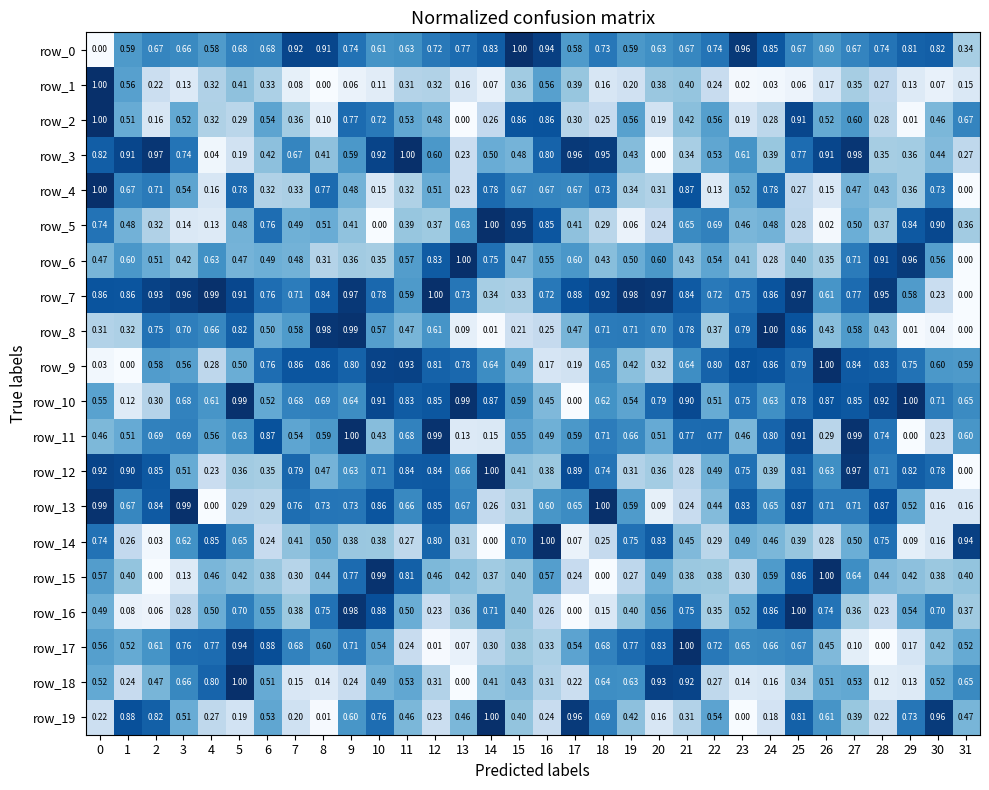

What is the difference between the maximum and second lowest values in the row_1 series?

1.0